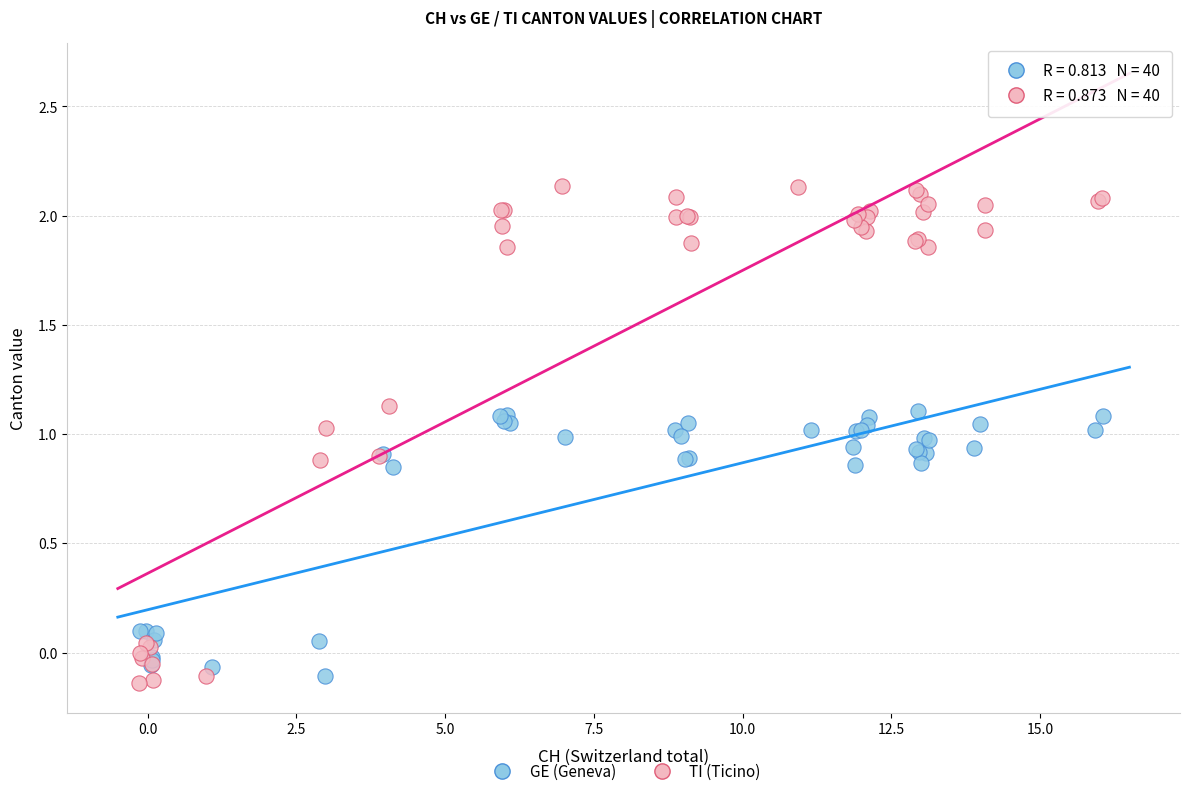

Which series contains the lowest Y value?

TI (Ticino)